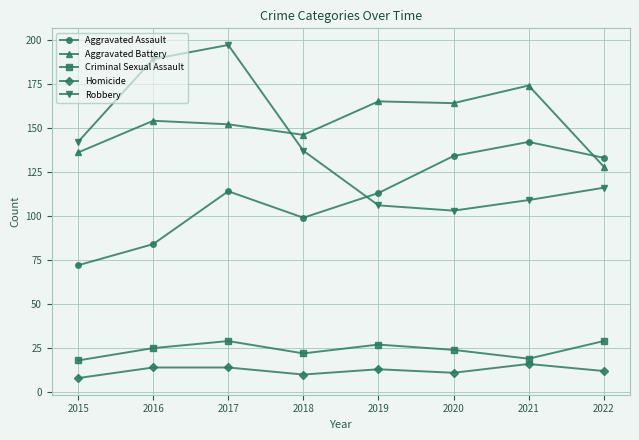

Which category has the highest value in the Robbery series?

2017